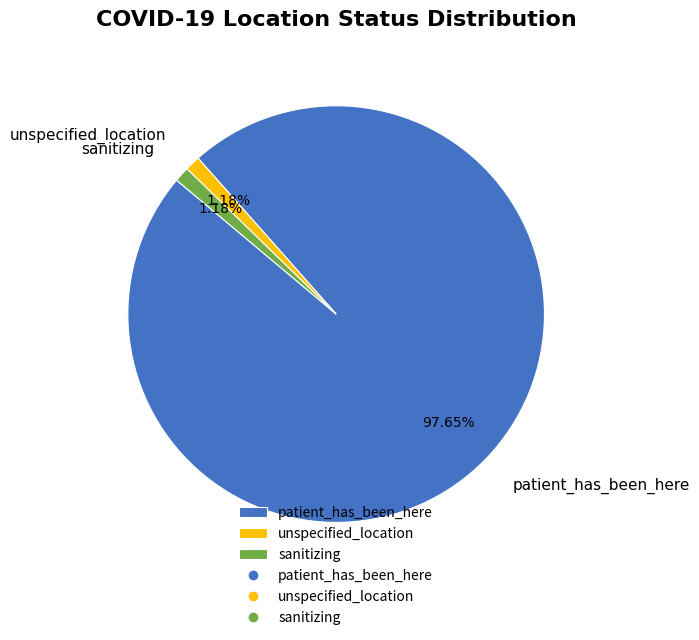

What is the largest slice in the pie chart?

patient_has_been_here